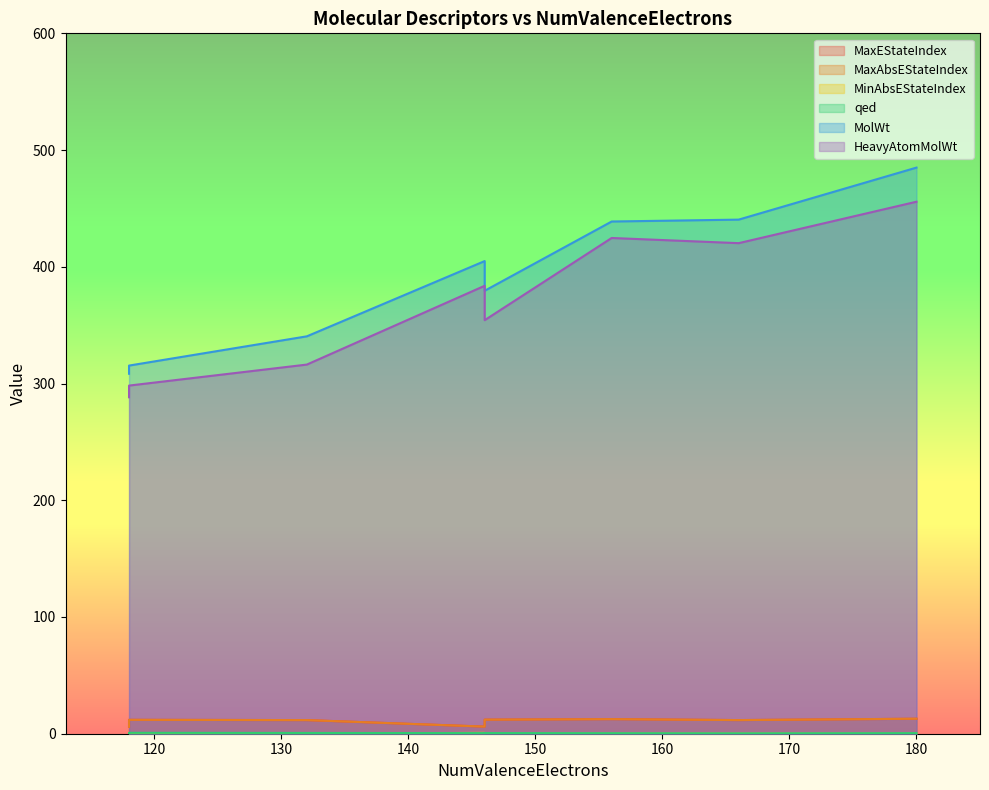

Rank the series by their maximum value, from lowest to highest.

MinAbsEStateIndex, qed, MaxEStateIndex, MaxAbsEStateIndex, HeavyAtomMolWt, MolWt